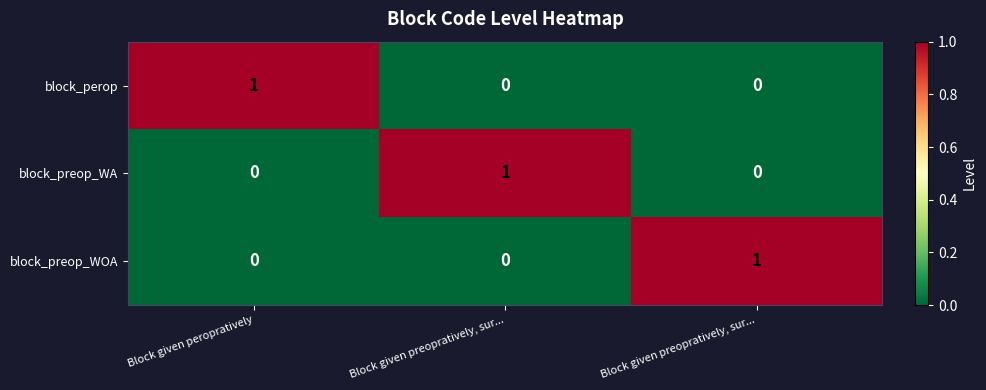

At which category is the sum across all series the highest?

Block given peropratively